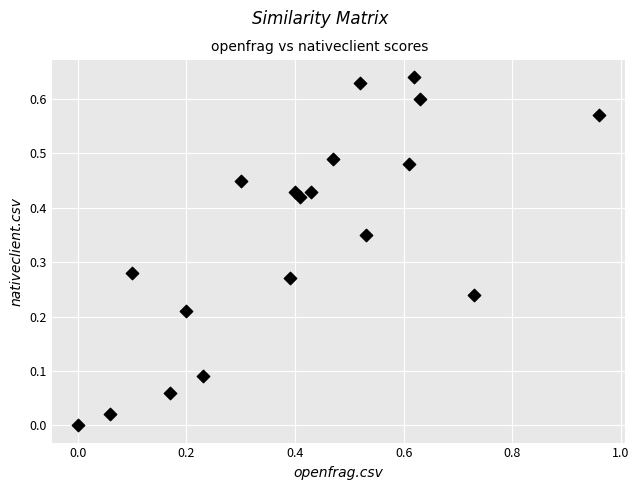

What is the range of X values (max minus min)?

1.0